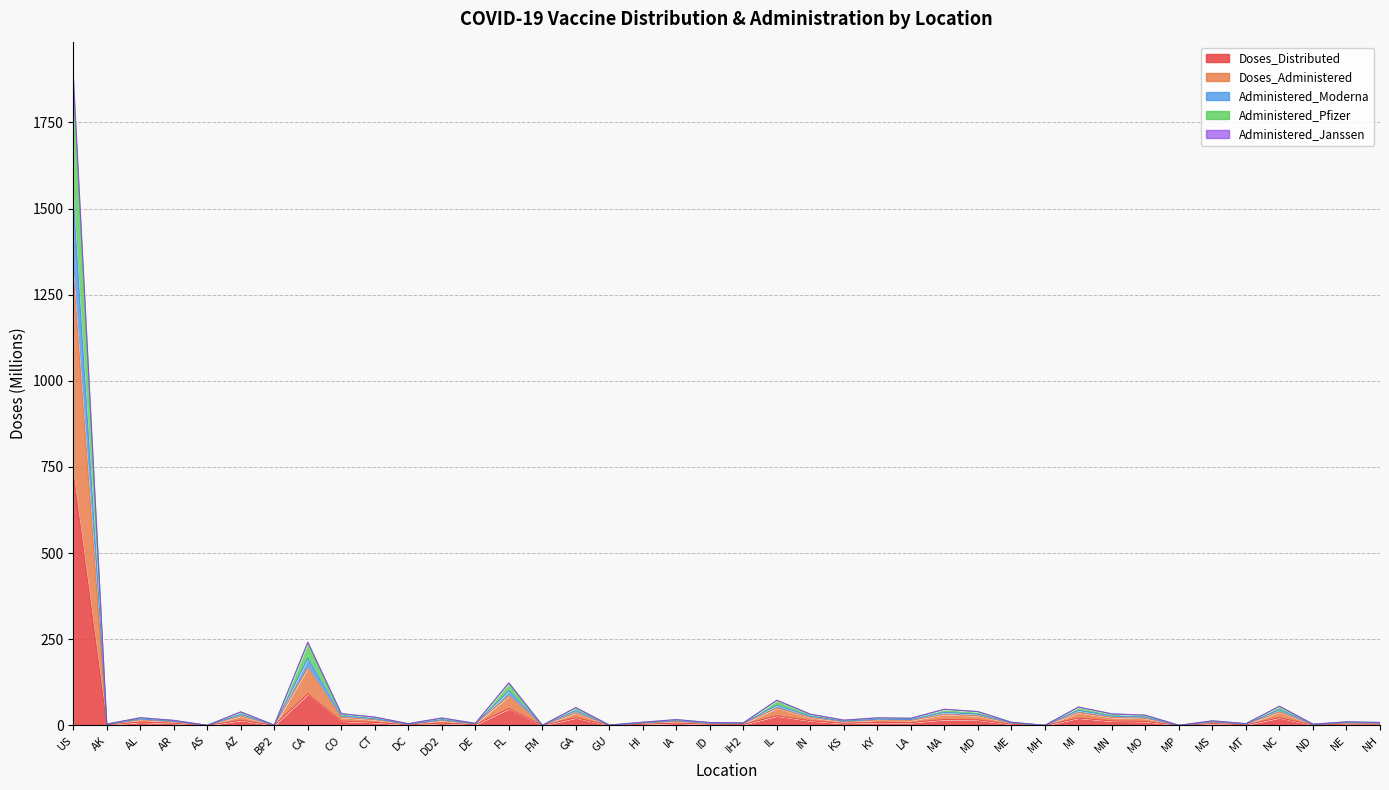

True or false: Administered_Janssen has more than 2 points higher than both neighbors.

True